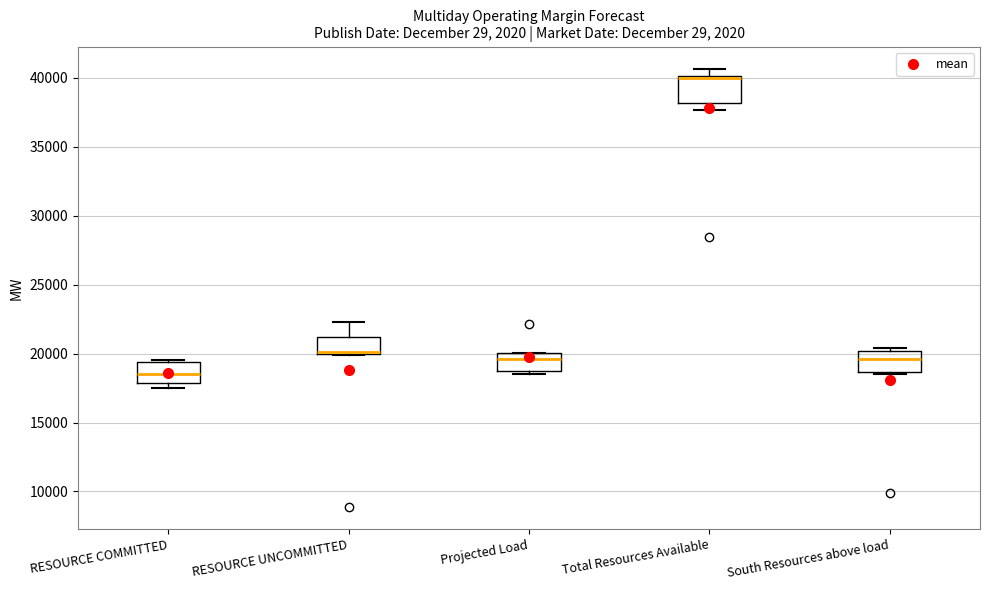

Where is the upper edge of the box for South Resources above load on the y-axis? The values are not printed on the chart, so give them approximately, as read against the axis.

20000